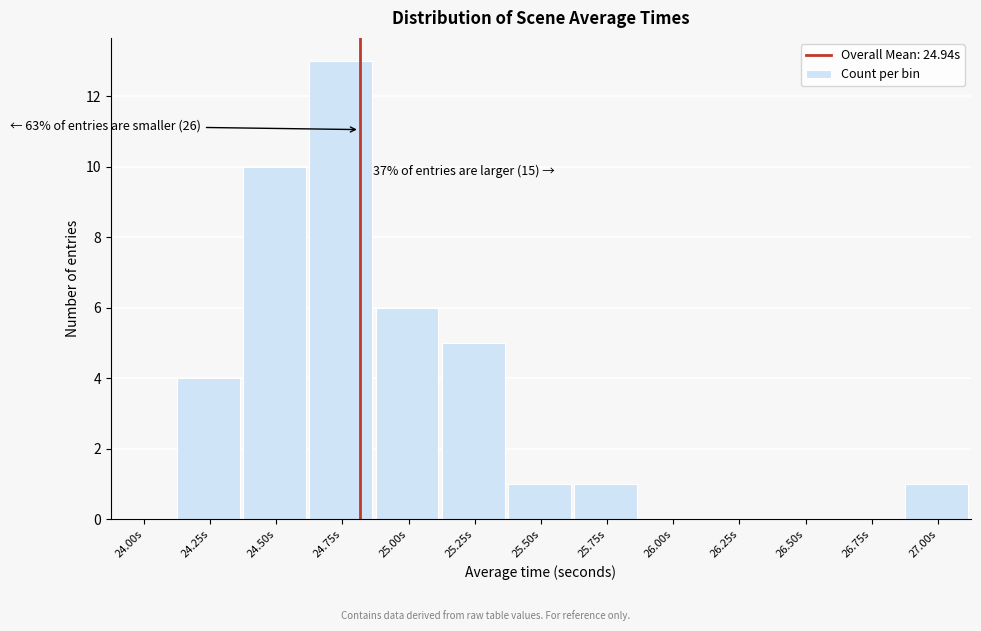

Reading right to left, extract all data points from this chart.

27.00s=1	26.75s=0	26.50s=0	26.25s=0	26.00s=0	25.75s=1	25.50s=1	25.25s=5	25.00s=6	24.75s=13	24.50s=10	24.25s=4	24.00s=0